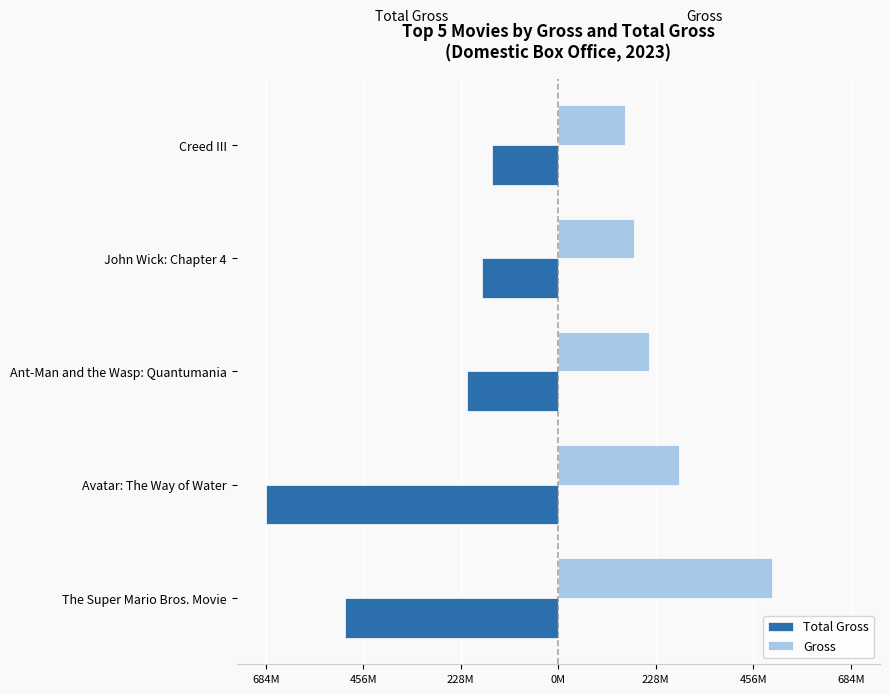

What are all the series names shown in the legend?

Total Gross, Gross